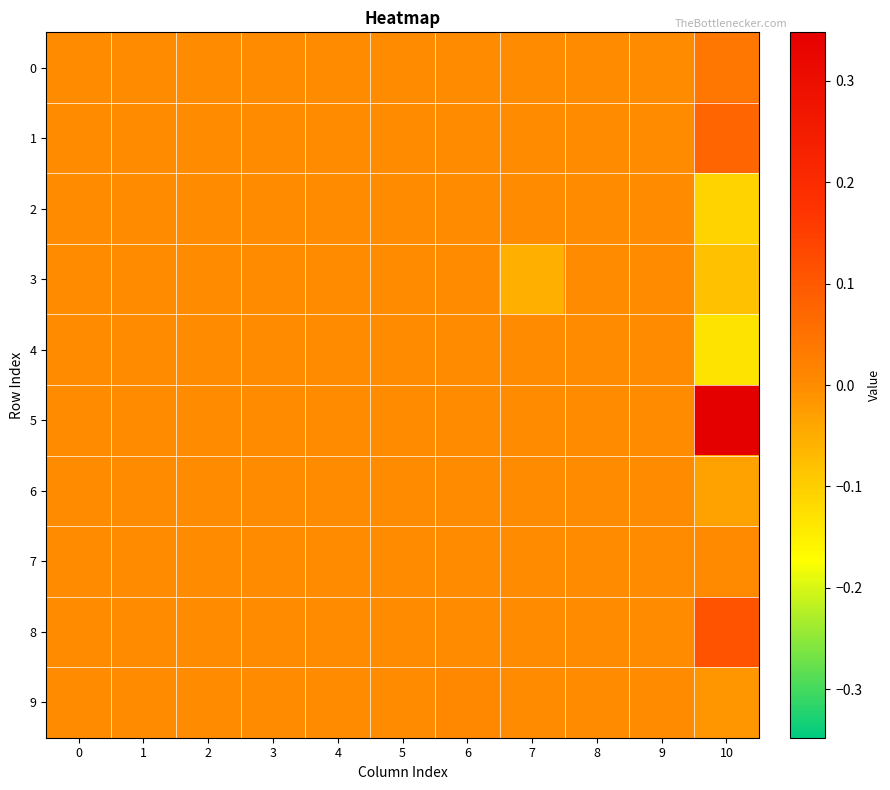

Which series changed the most between 3 and 10?

5